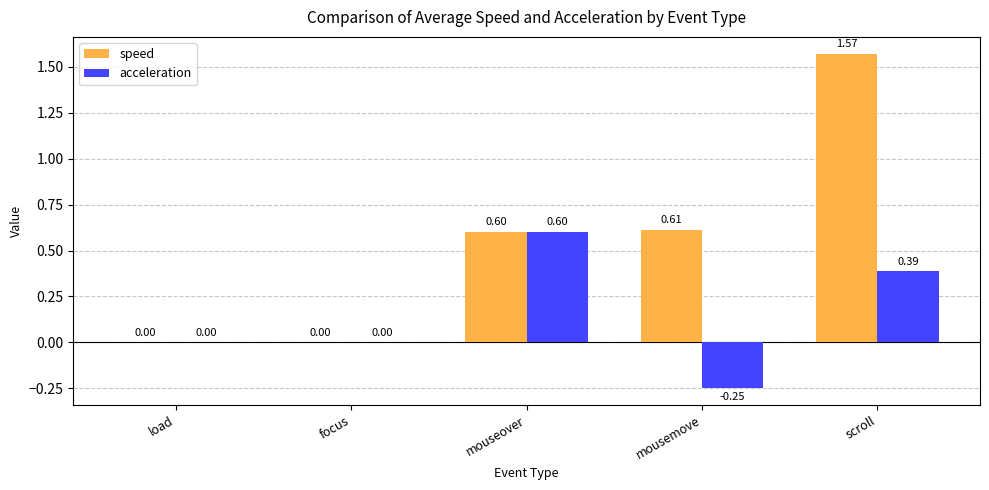

Count the number of categories in the chart.

5